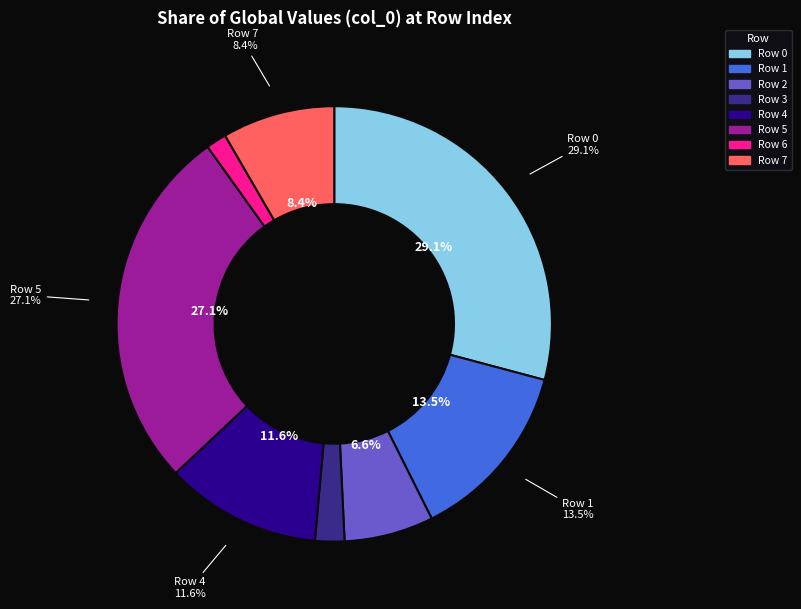

Is there a majority slice in this chart?

No